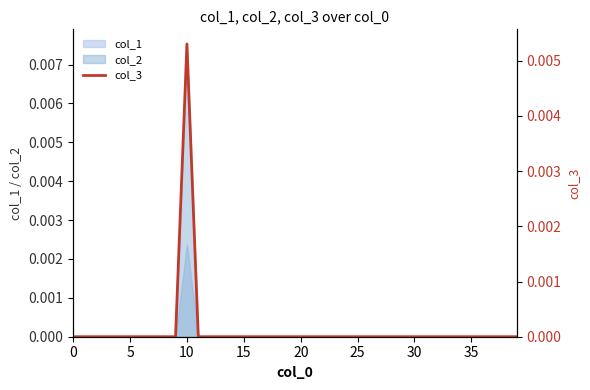

What is the label of the 19th point from the right?

21